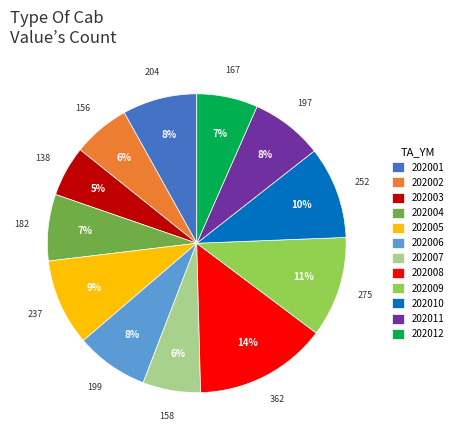

Does 202010 account for over 50% of the chart?

No